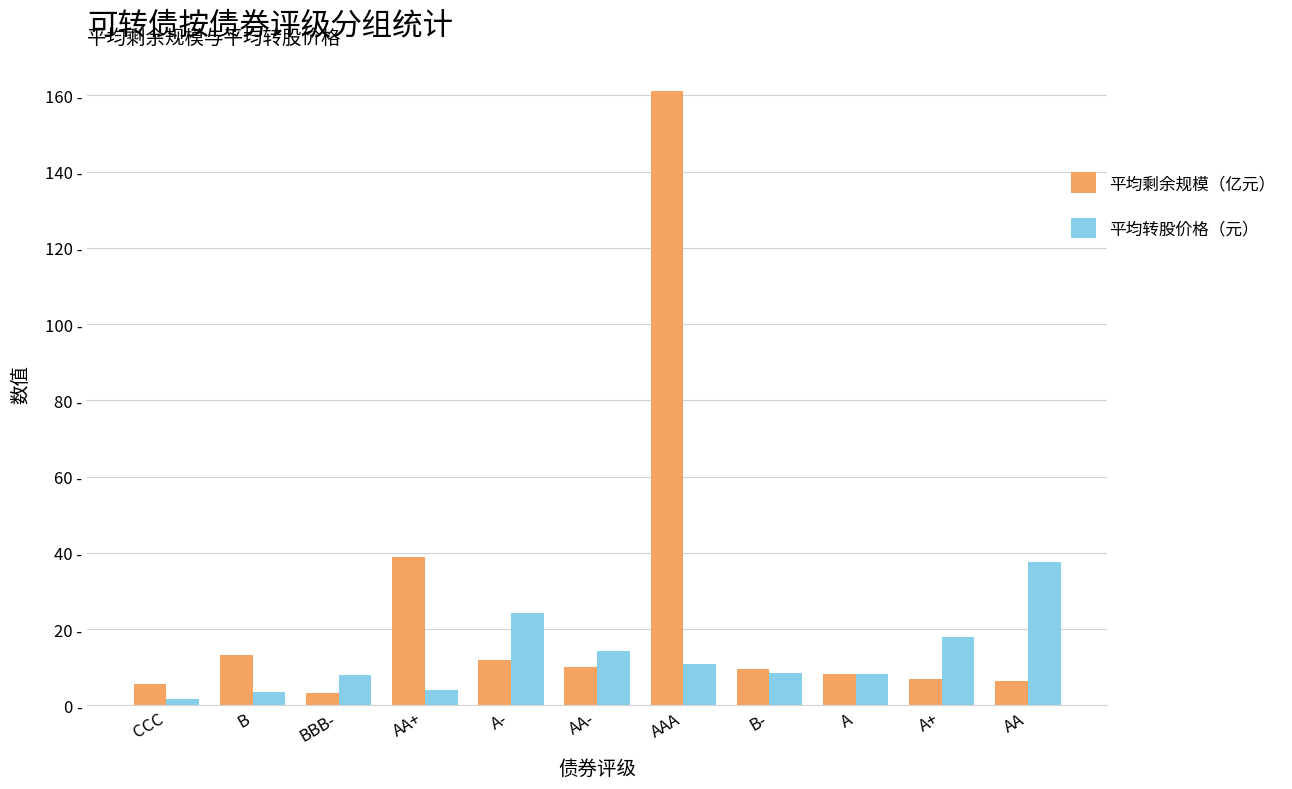

Read the 平均转股价格（元） value at A-.

24.3